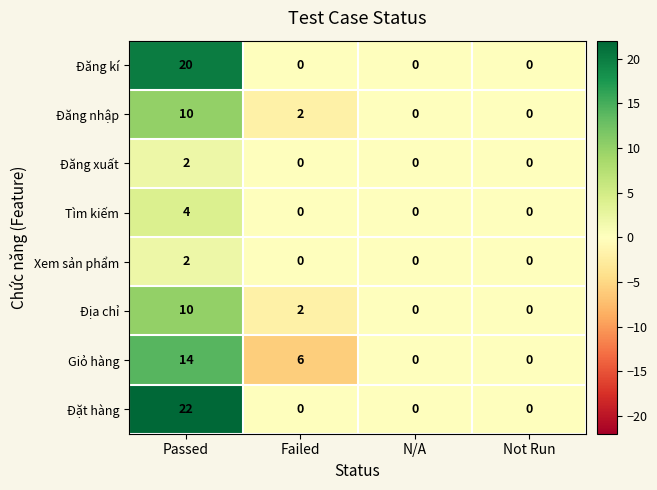

What is the maximum value shown in the chart?

22